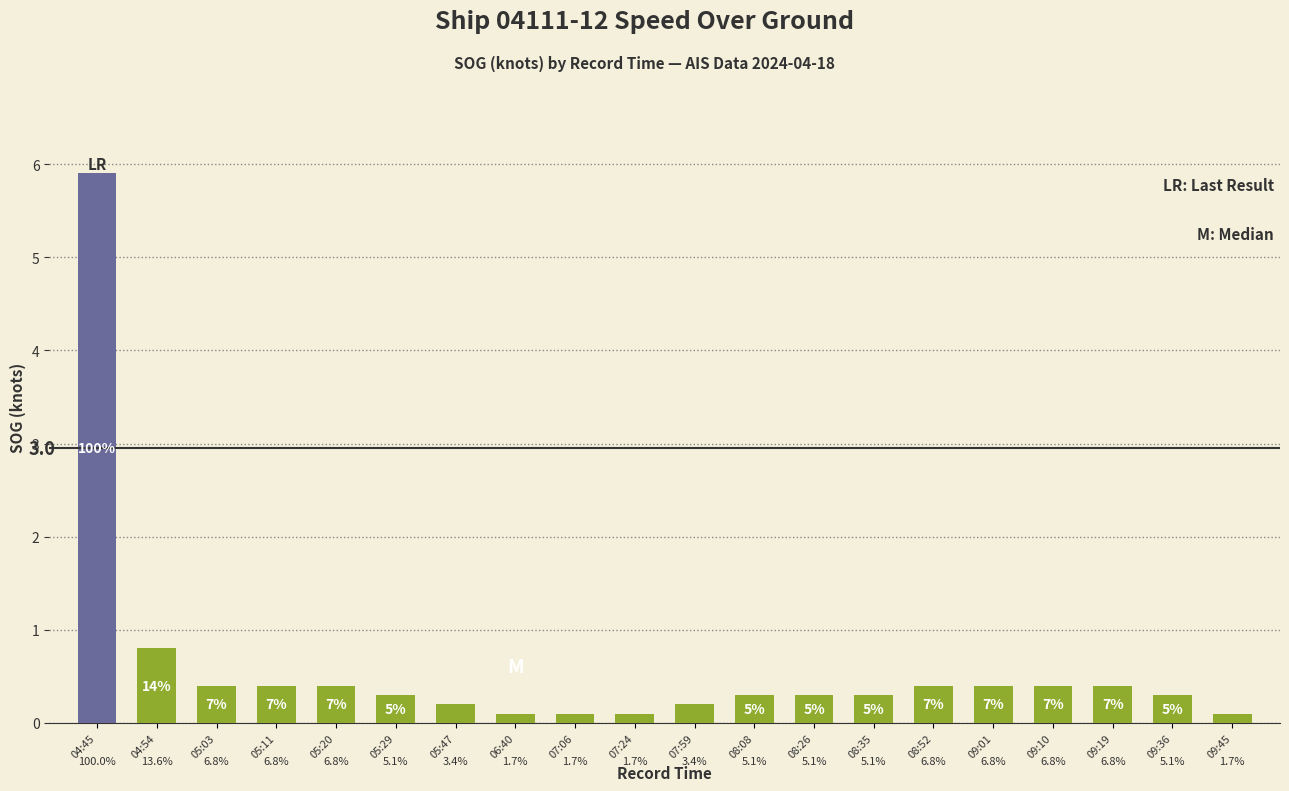

The chart shows a value of 0.2 at 09:19. True or false?

False